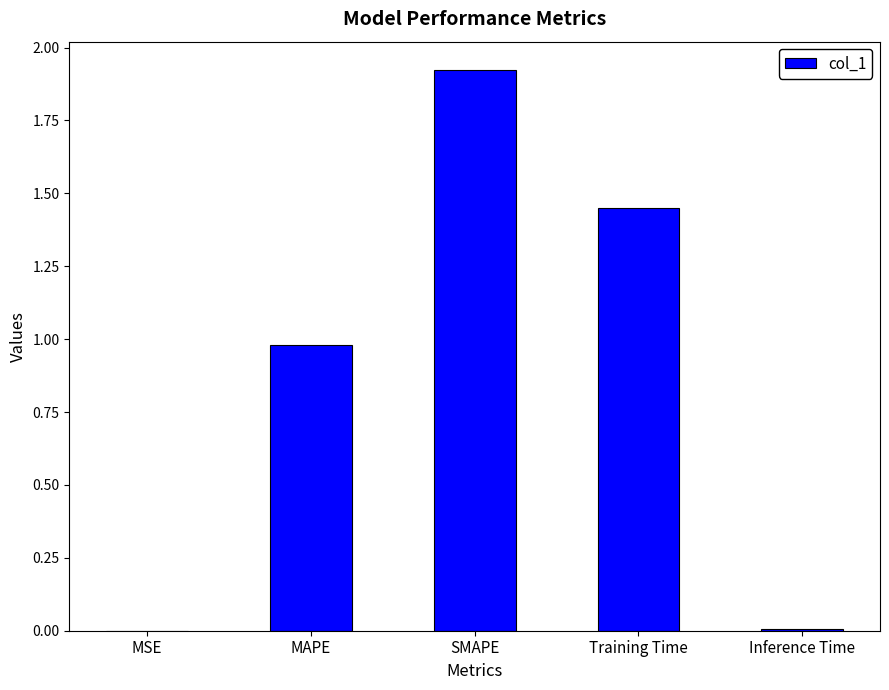

Are the bars horizontal?

No